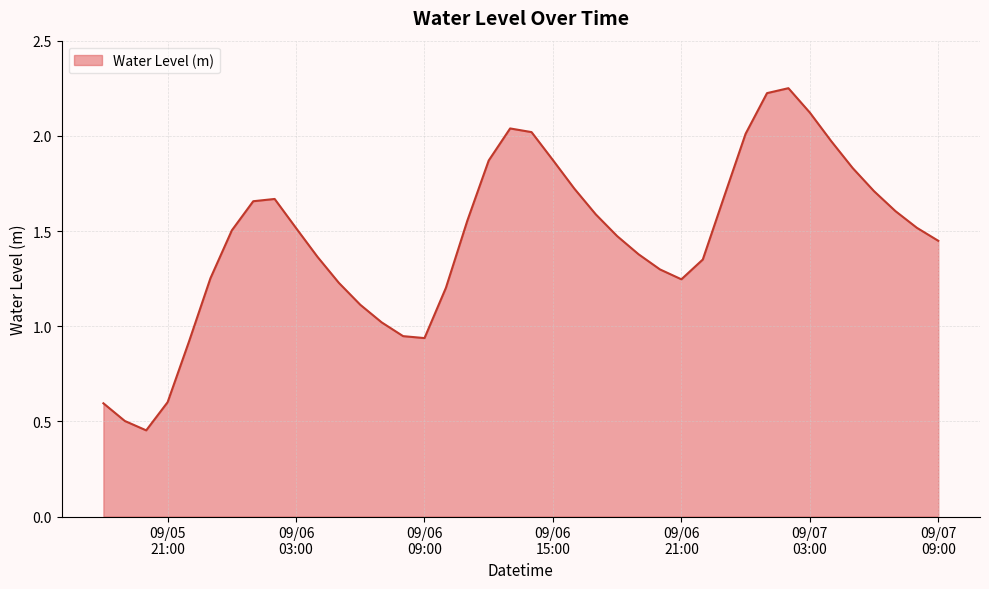

Does the chart have visible grid lines?

Yes